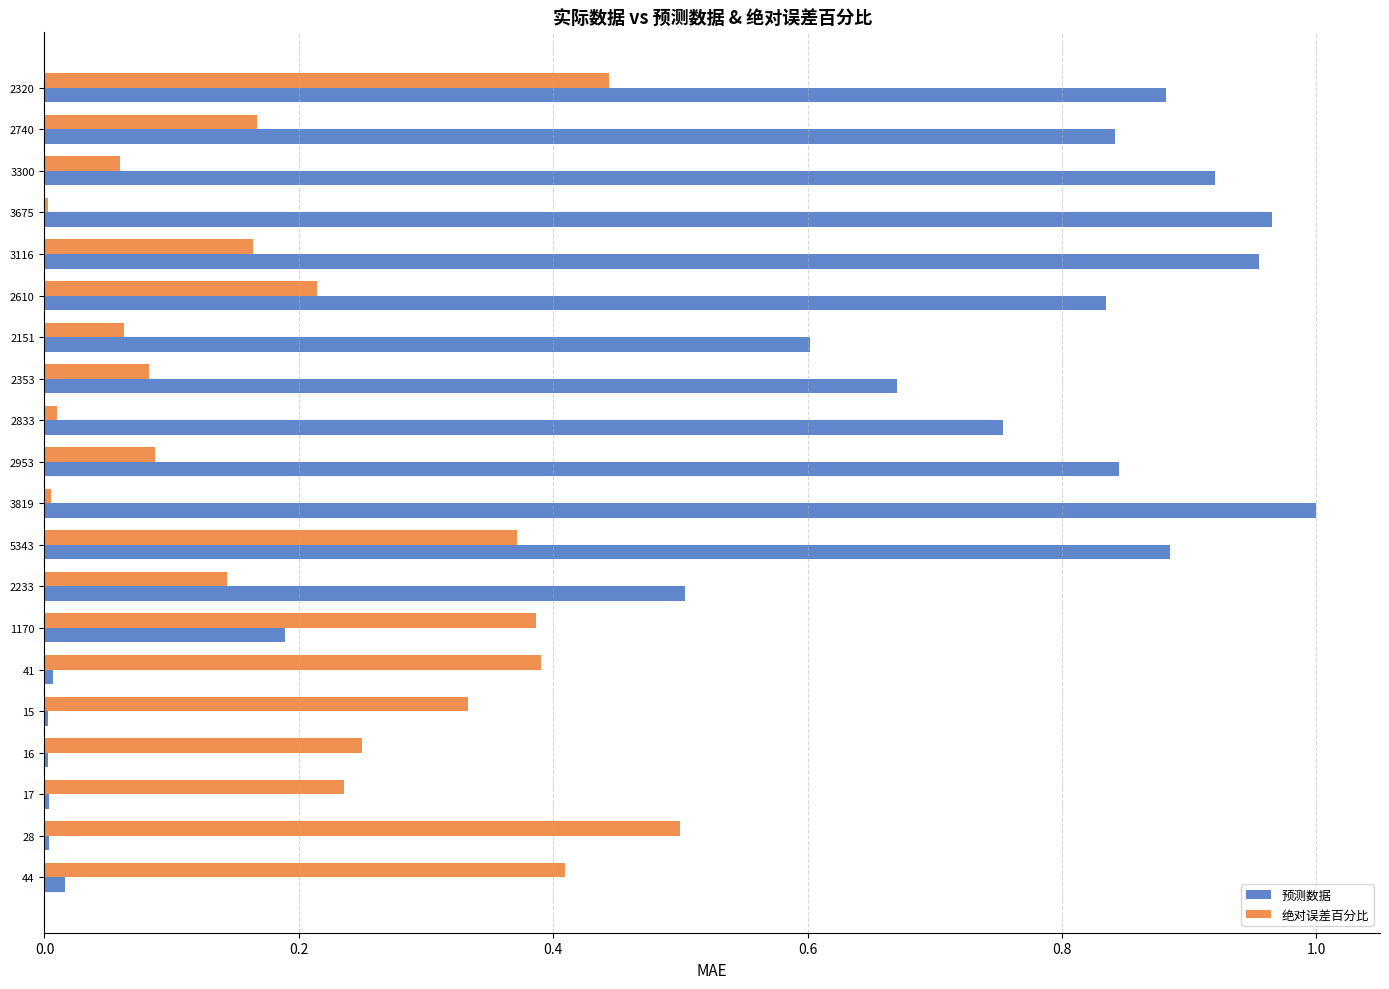

What is the highest value of the 绝对误差百分比 series?

0.5